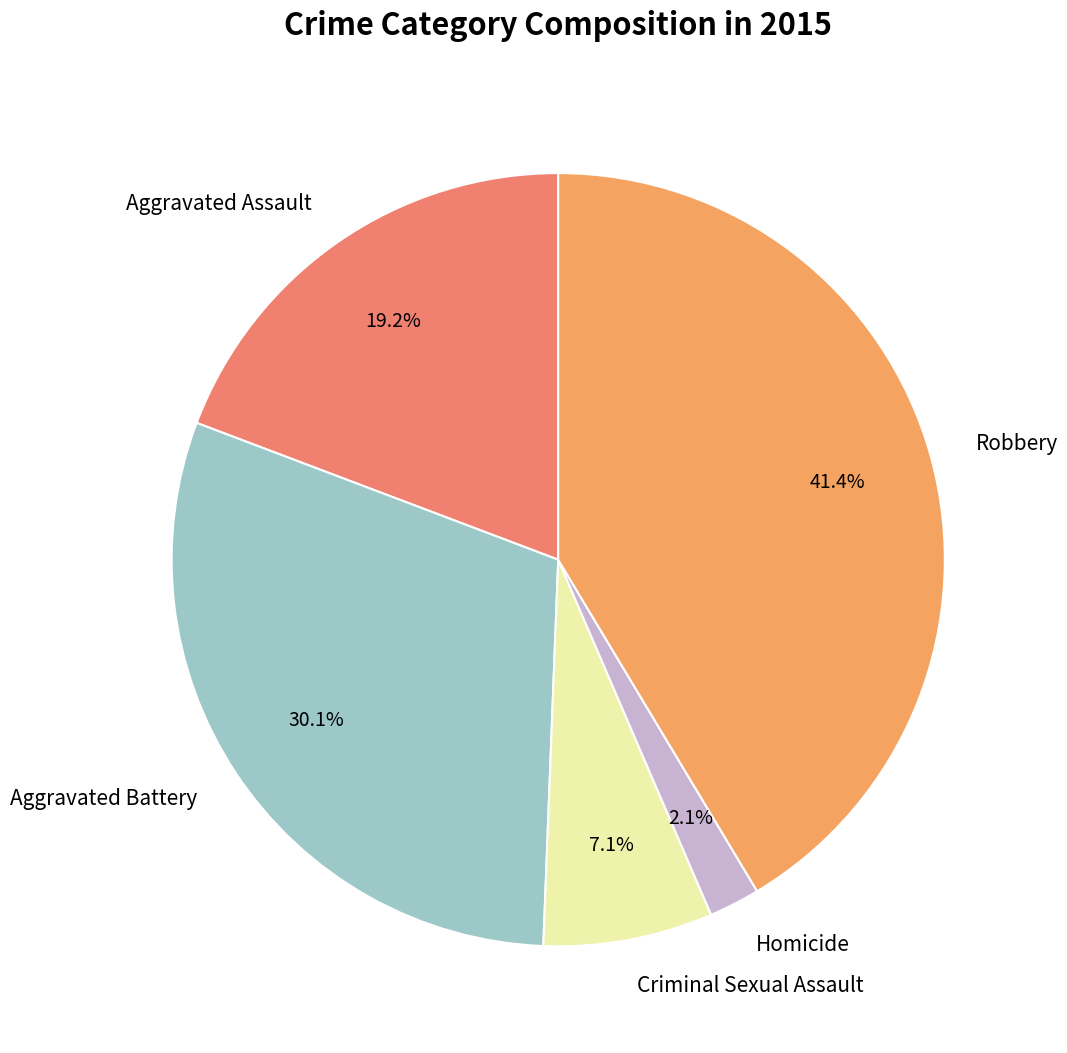

What percentage is NOT represented by Robbery?

58.6%